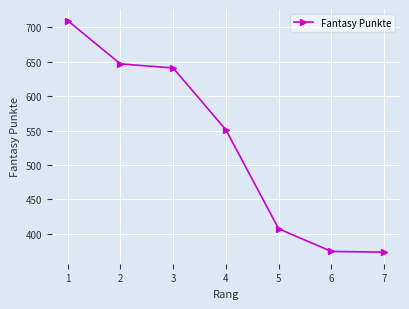

How many data points does each series have?

7